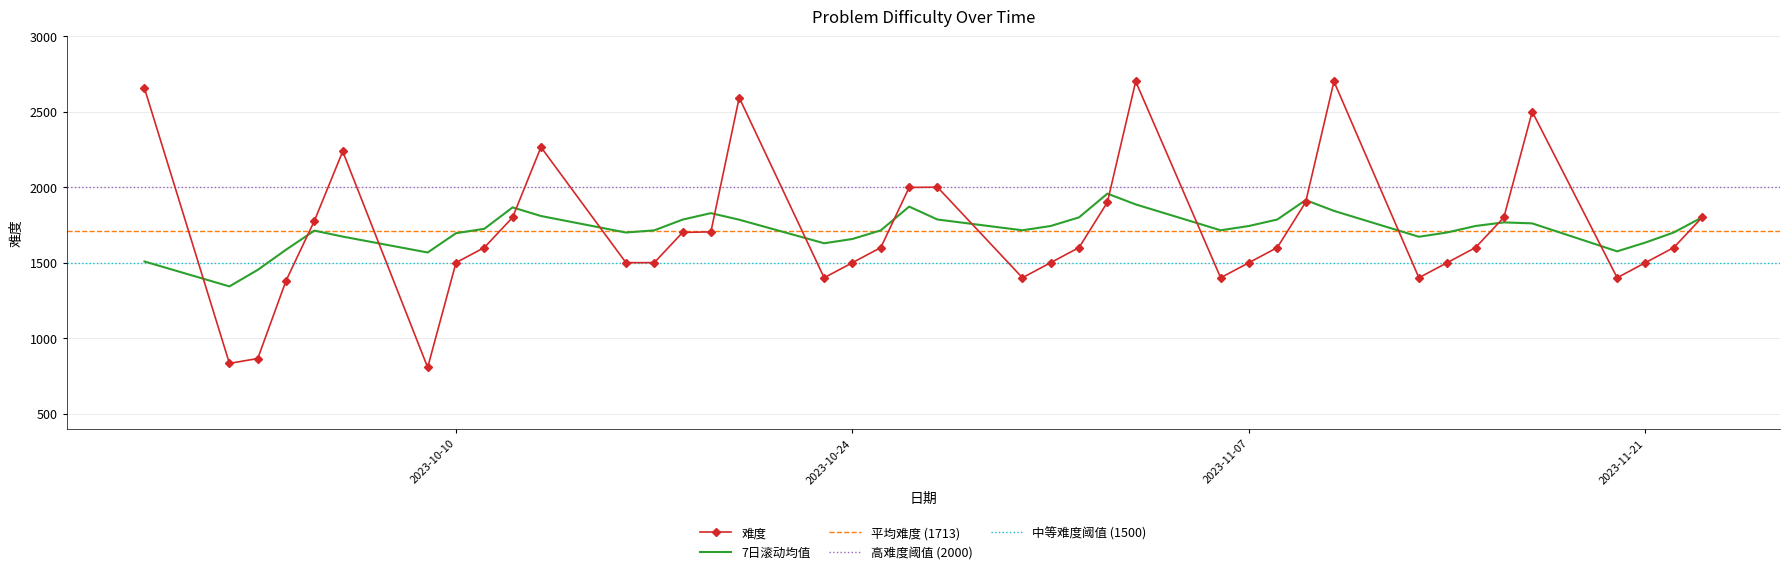

What is the sum of the values at 2023-10-19 and 2023-11-17?

4204